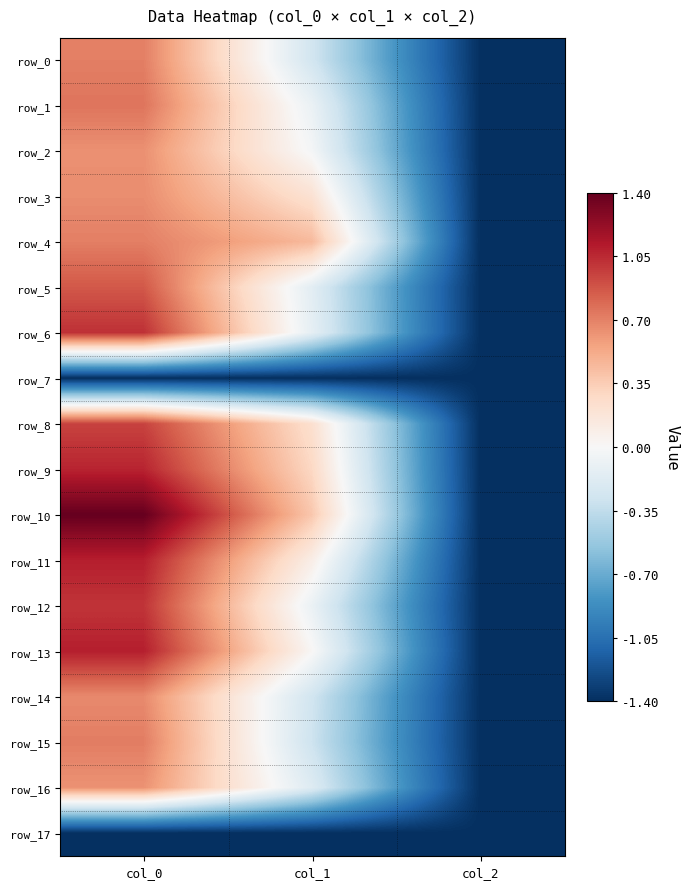

List the series in order of their peak value, highest first.

row_10, row_11, row_13, row_9, row_6, row_12, row_8, row_5, row_1, row_15, row_0, row_4, row_14, row_3, row_2, row_16, row_7, row_17